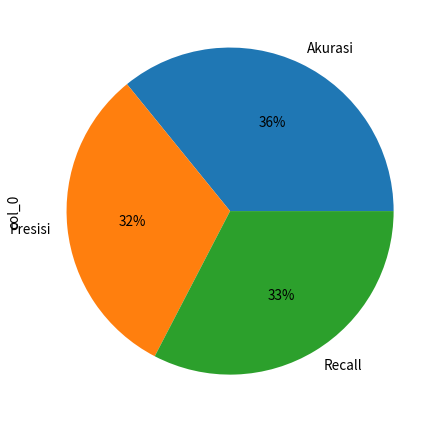

Between Akurasi and Presisi, which is larger?

Akurasi